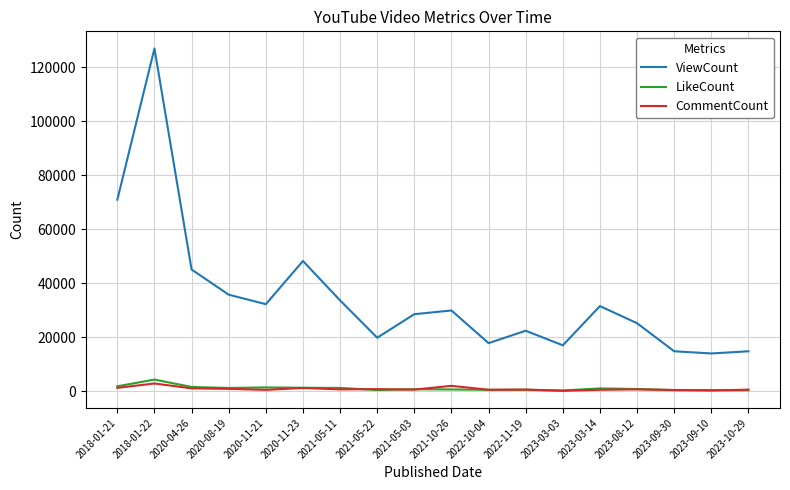

At which category is the sum across all series the highest?

2018-01-22